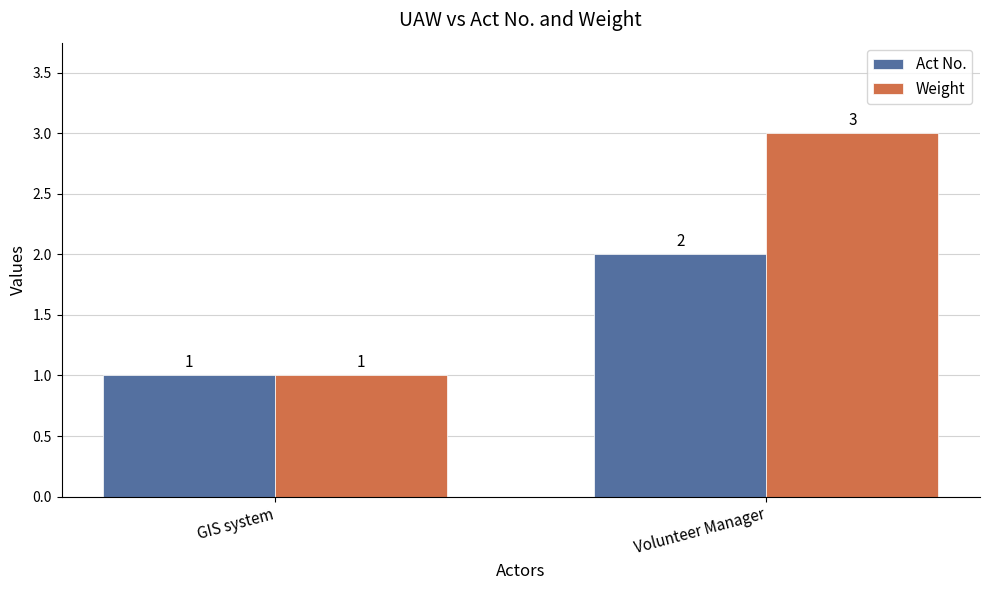

What are all the series names shown in the legend?

Act No., Weight